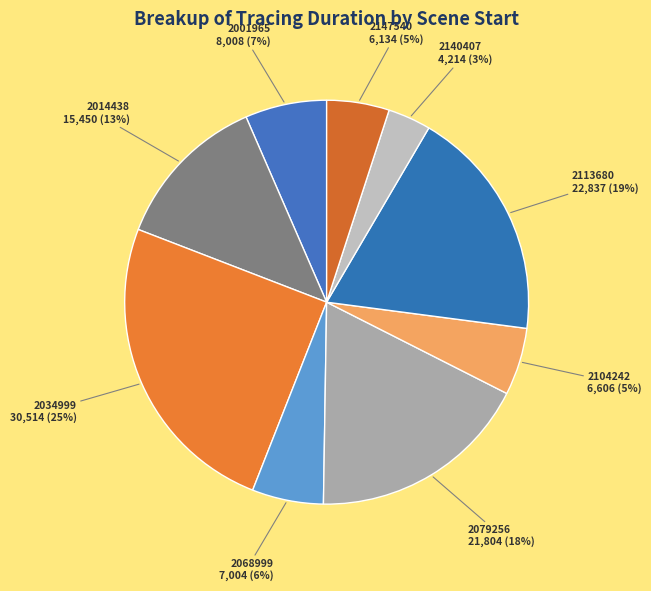

Count the number of slices in the pie.

9